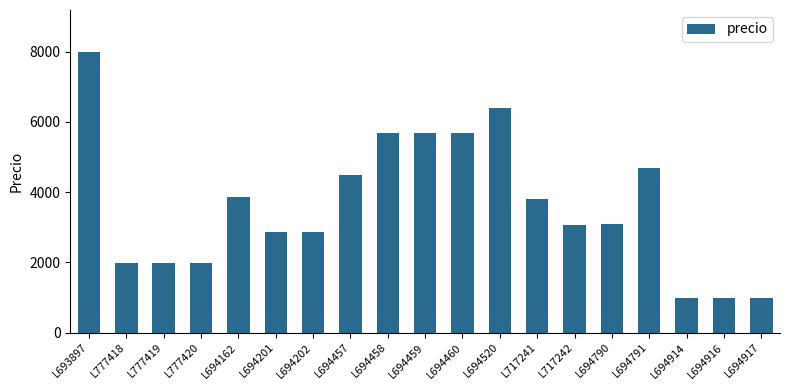

What is the difference between the maximum and minimum values?

7010